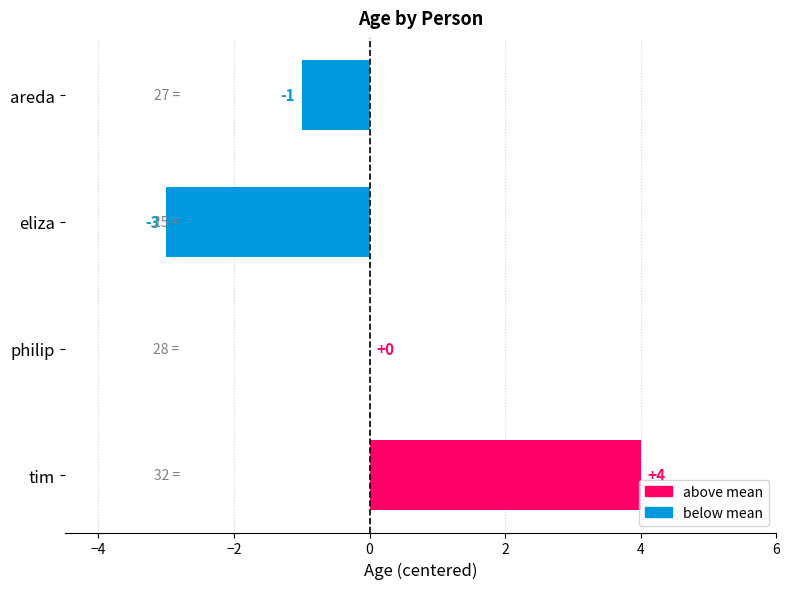

Count the values in the range -1 to 4.

3